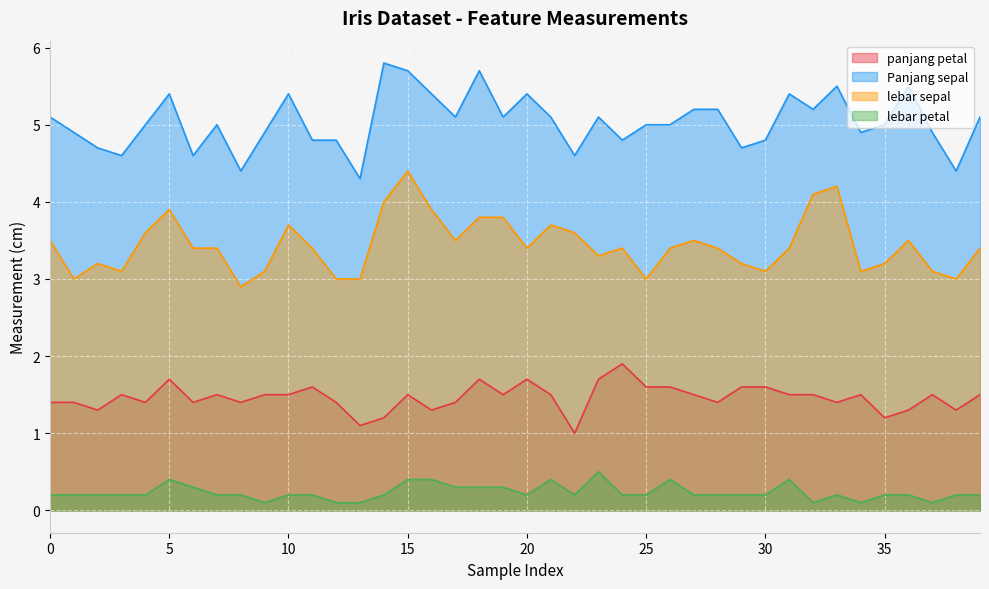

What is the approximate value of panjang petal at 6?

1.4